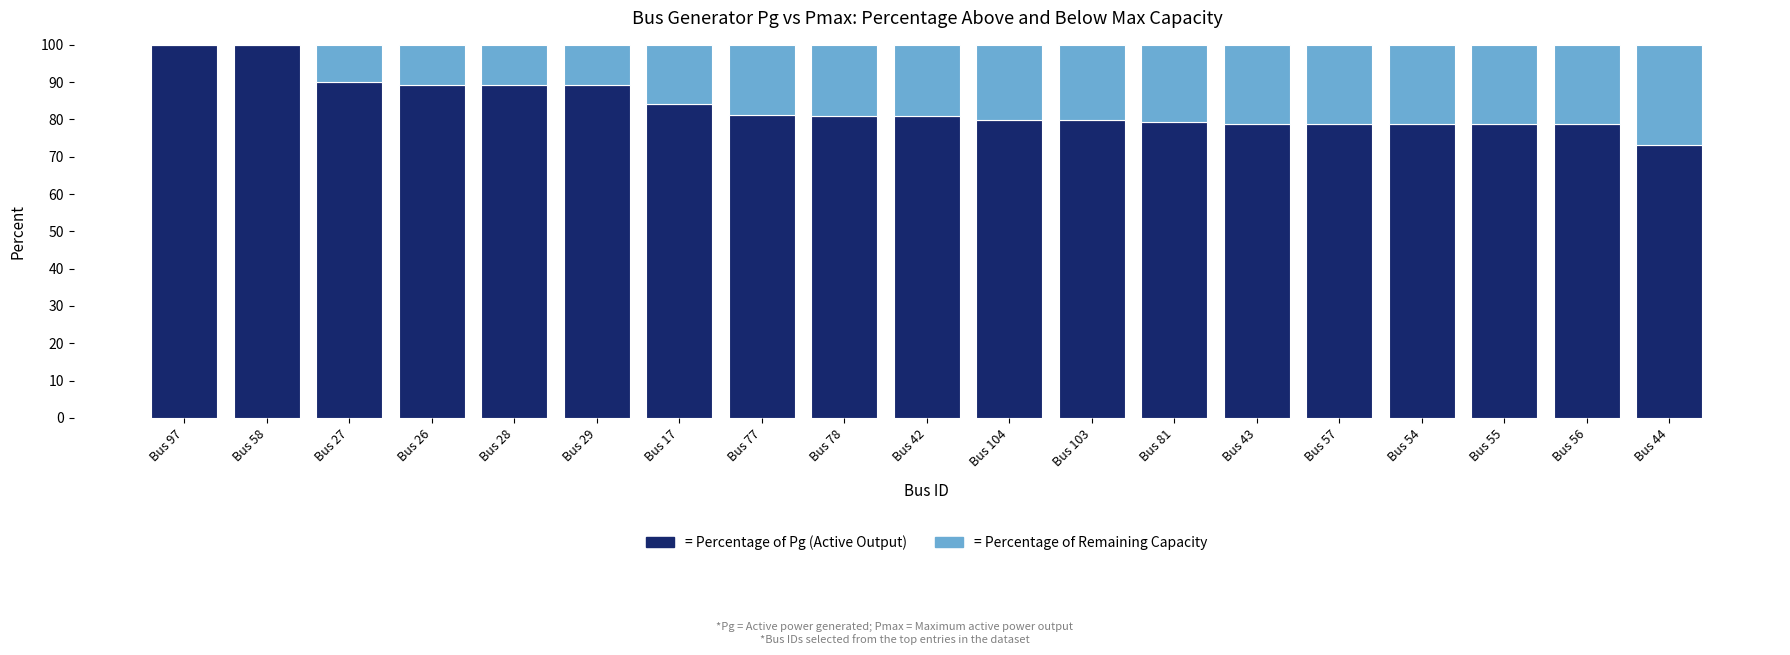

What is the total value across all series at Bus 103?

100.0